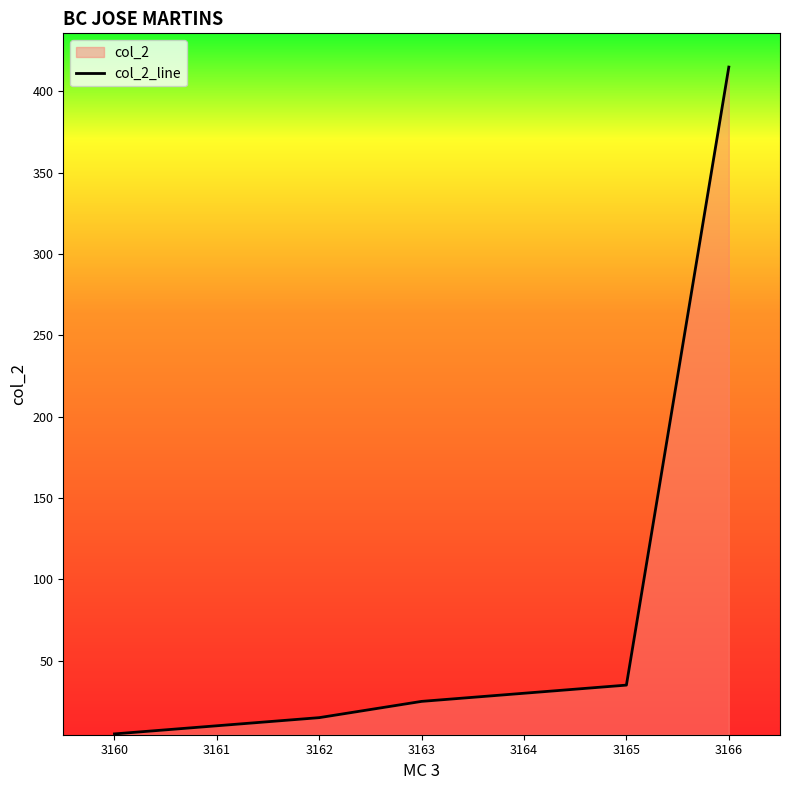

List the labels in order of value, largest first.

3166, 3165, 3164, 3163, 3162, 3161, 3160